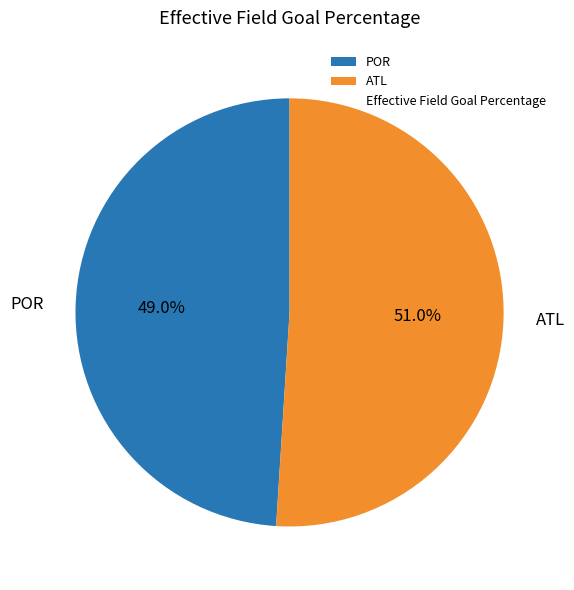

Rank the categories by value from lowest to highest.

POR, ATL